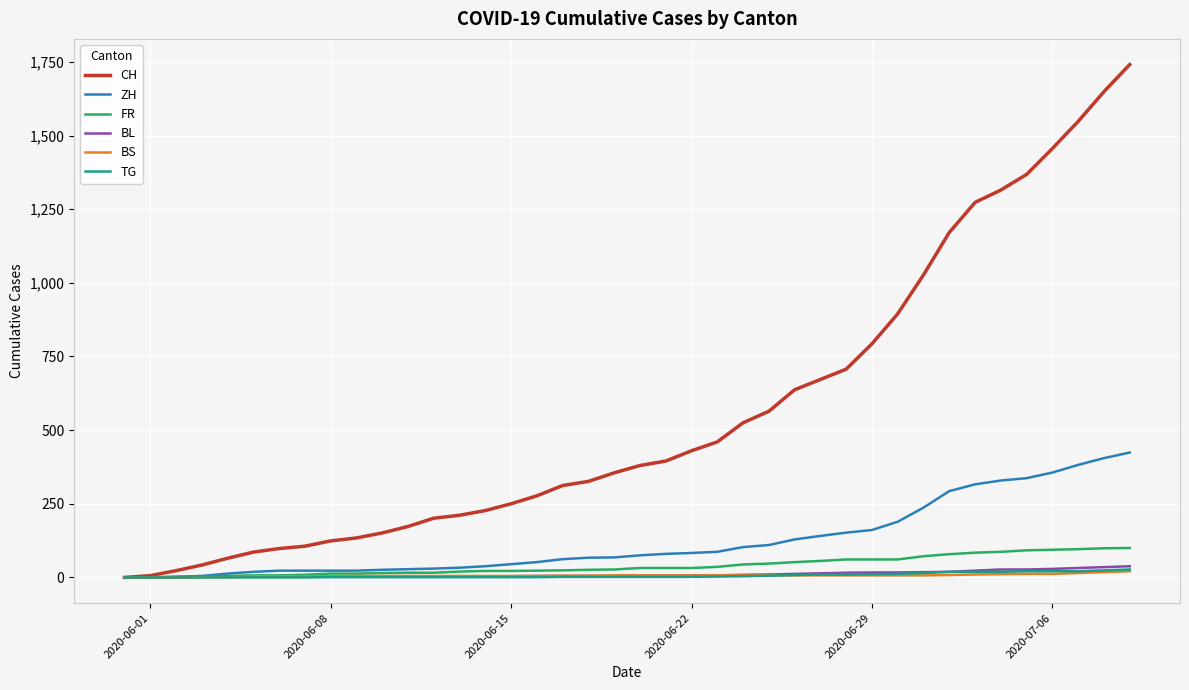

What is the greatest value displayed?

1741